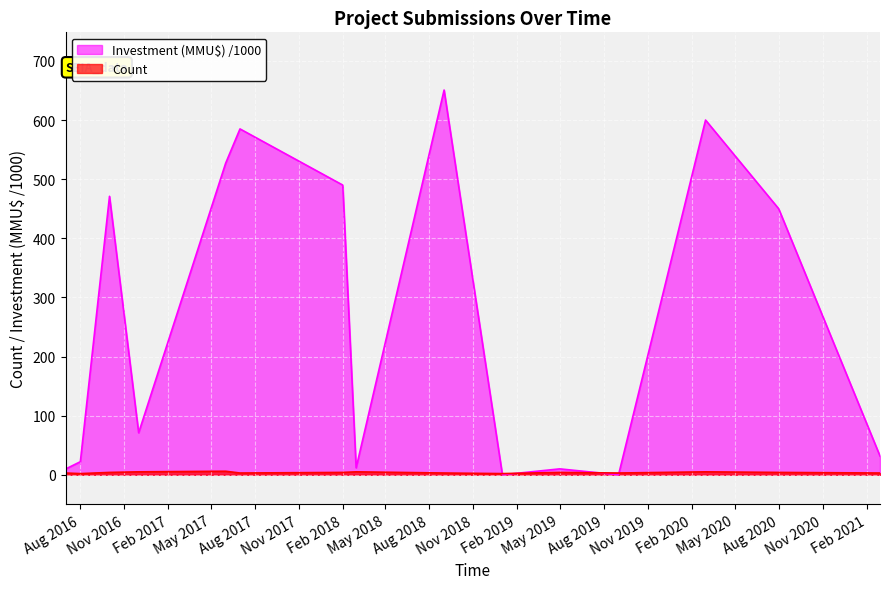

Which label corresponds to the smallest value in the chart?

2019-09